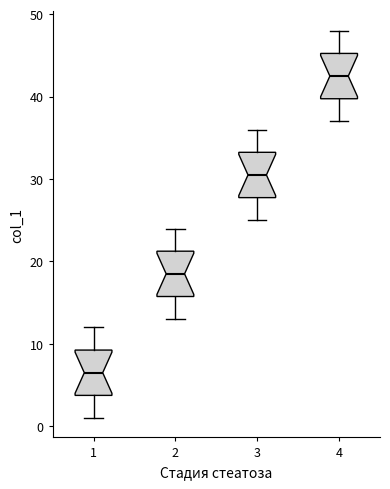

Where is the lower edge of the box at x = 2 on the y-axis? The values are not printed on the chart, so give them approximately, as read against the axis.

16